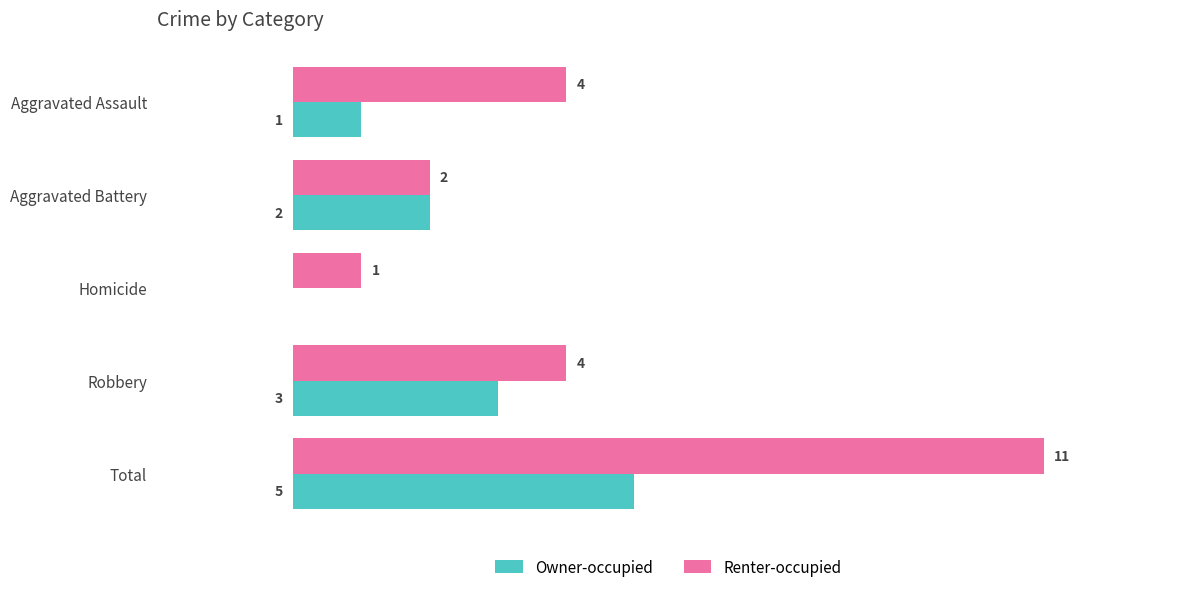

At which label does Renter-occupied reach its peak?

Total